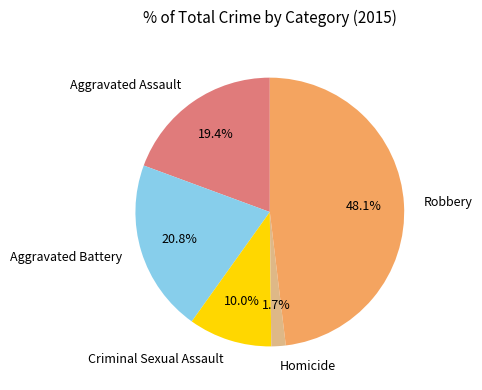

Is there a majority slice in this chart?

No